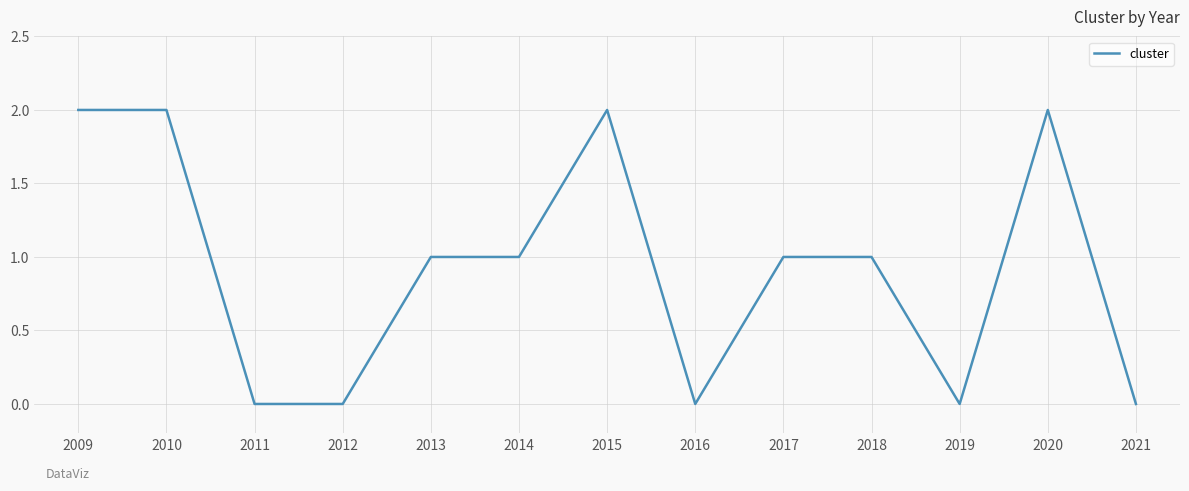

True or false: the data shows 1 at 2011.

False